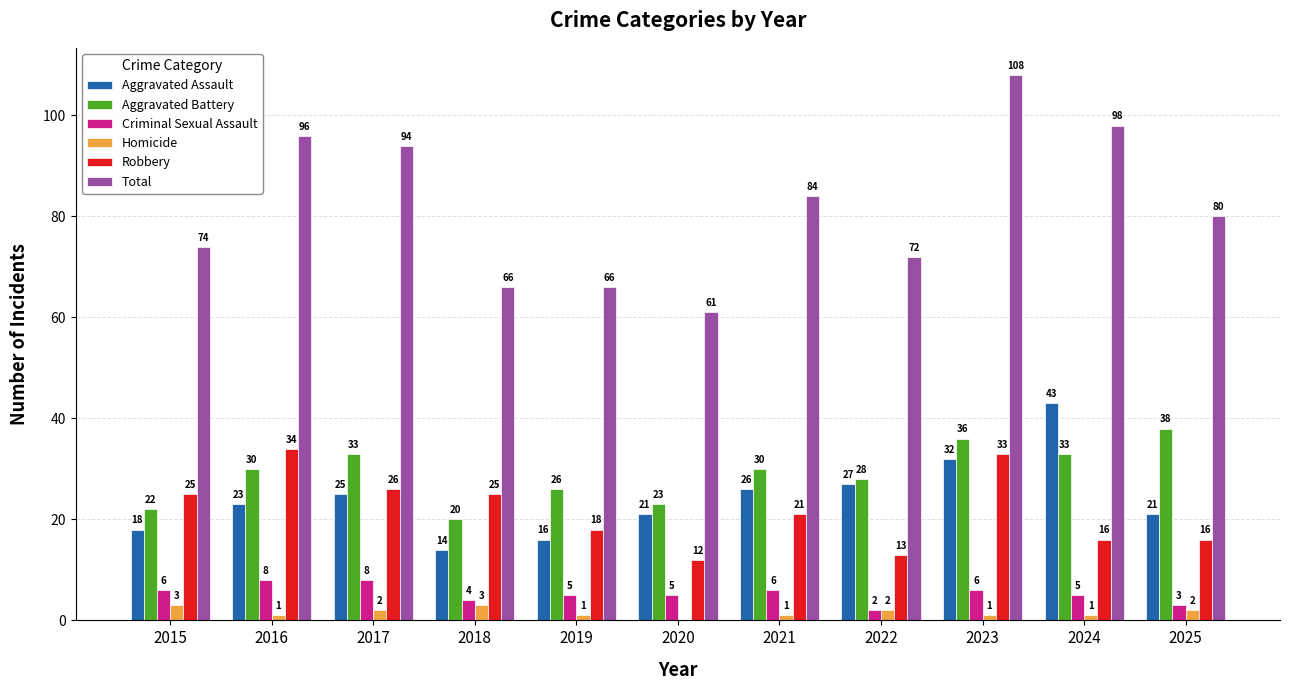

What is the total value across all series at 2017?

188